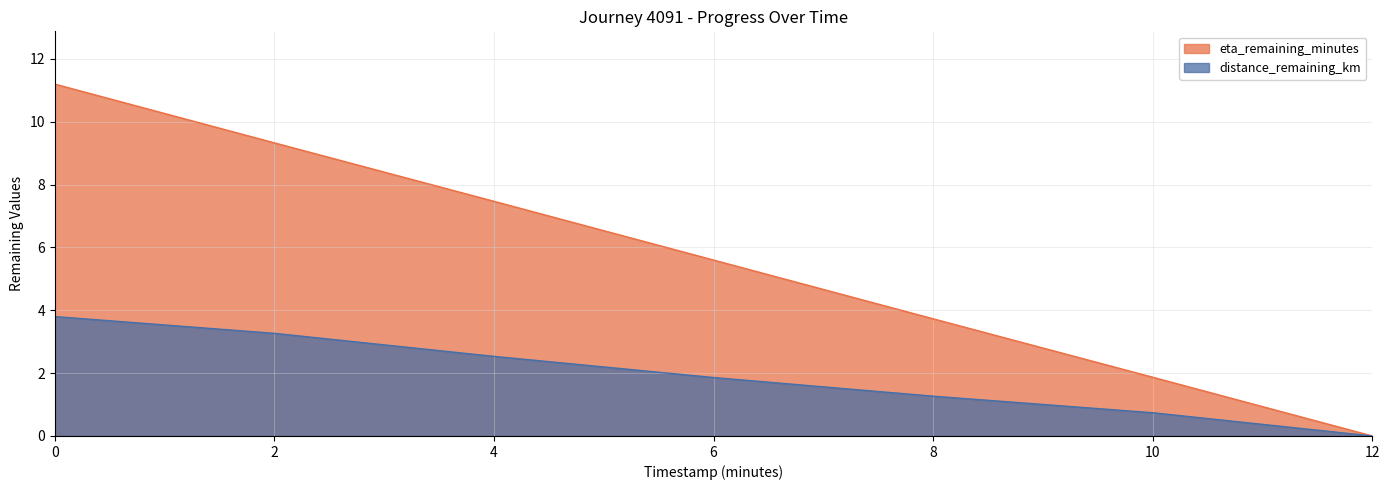

True or false: distance_remaining_km has more than 2 points higher than both neighbors.

False